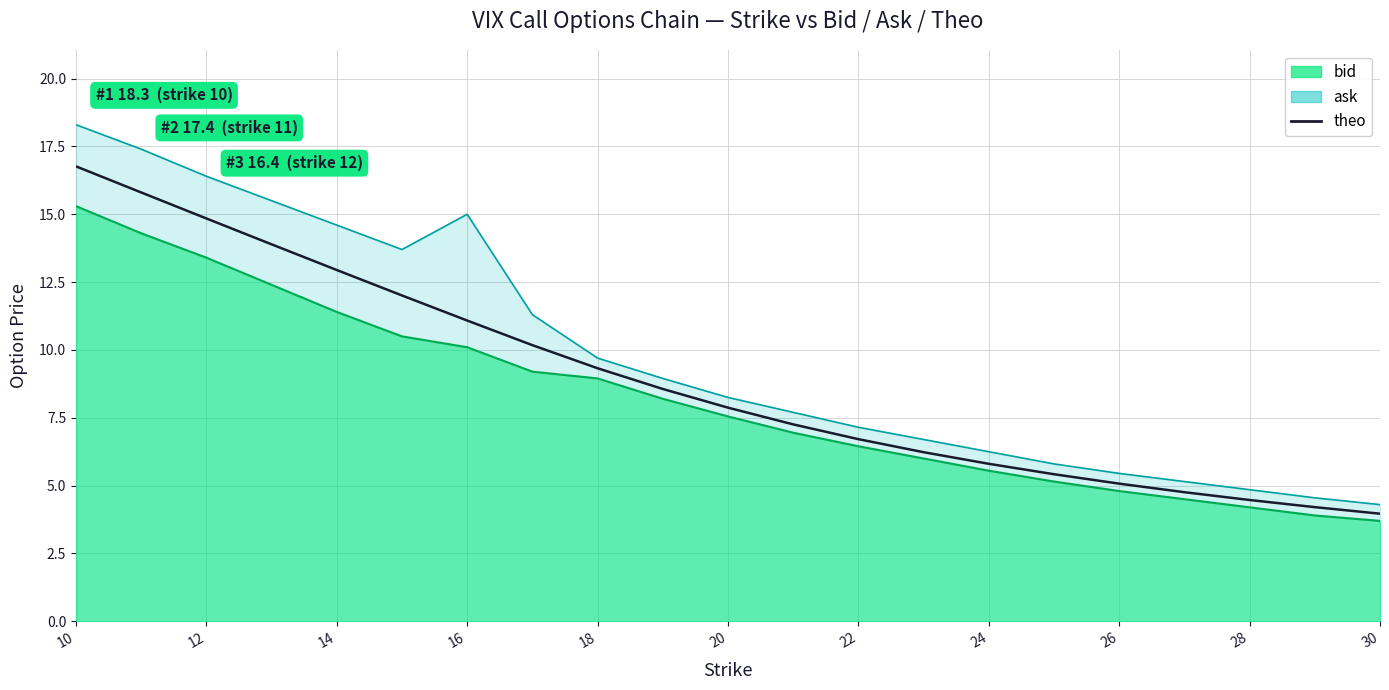

The value at 20 is 3.9. True or false?

False